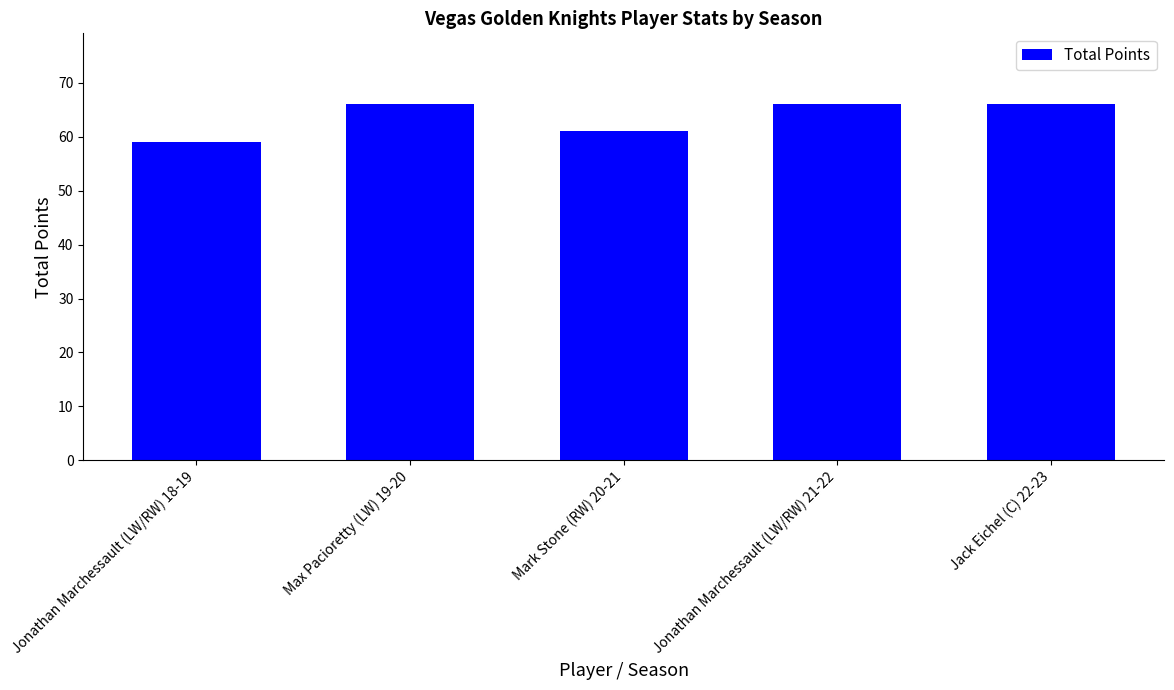

What is the difference between the maximum and second lowest values?

5